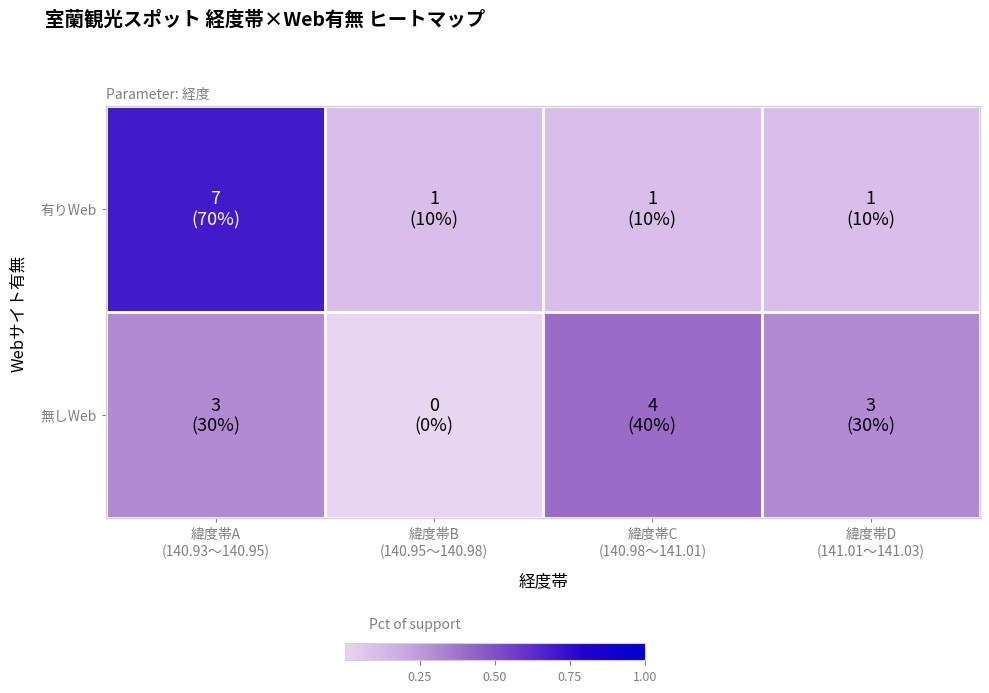

What is the total value across all series at 緯度帯C
(140.98〜141.01)?

0.5